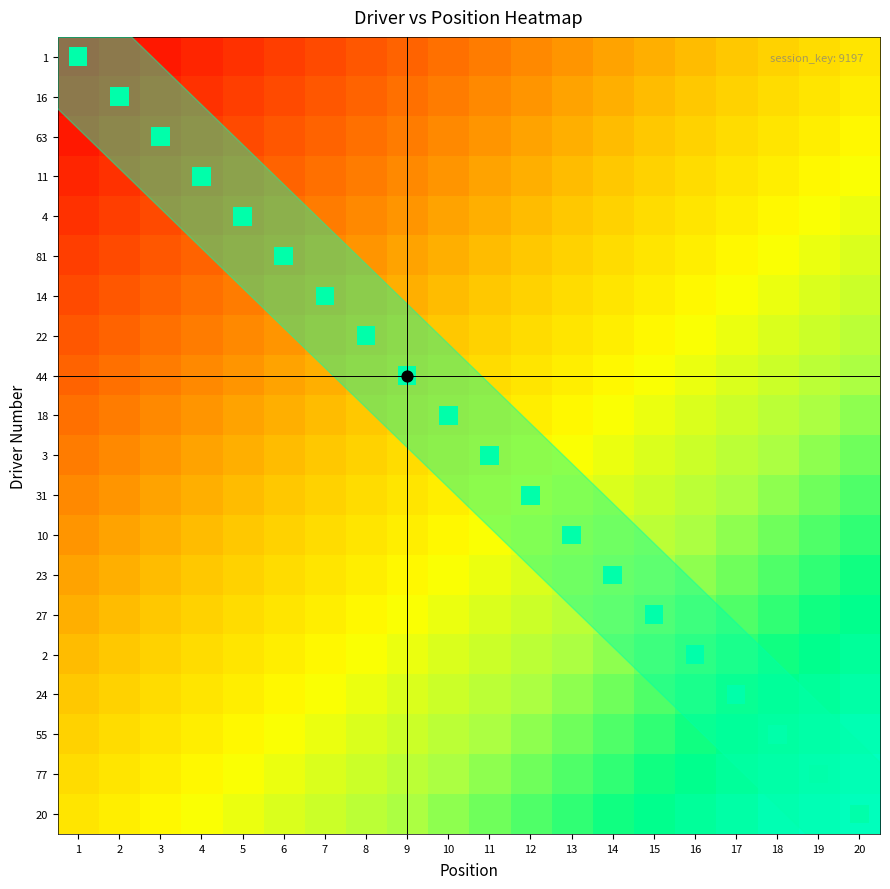

Which series has the widest spread of values?

1